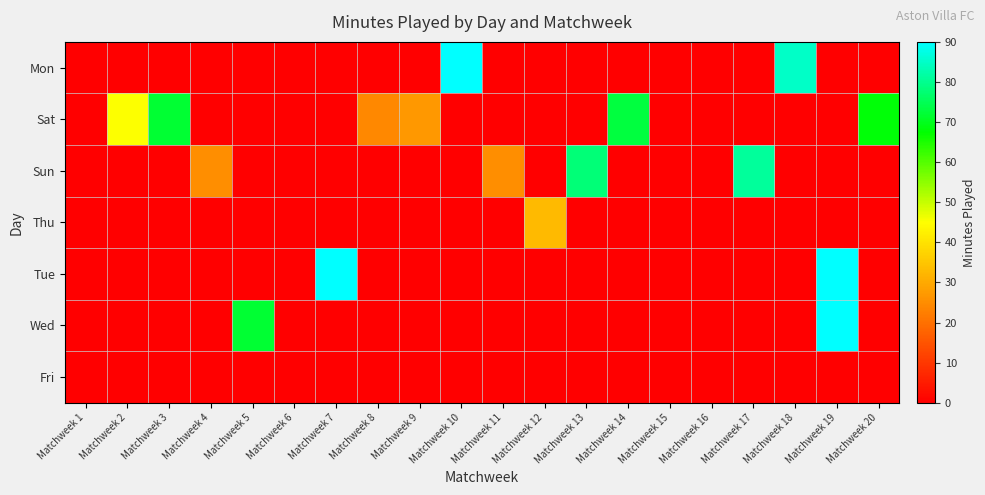

At which category does the chart reach its peak across all series?

Matchweek 10